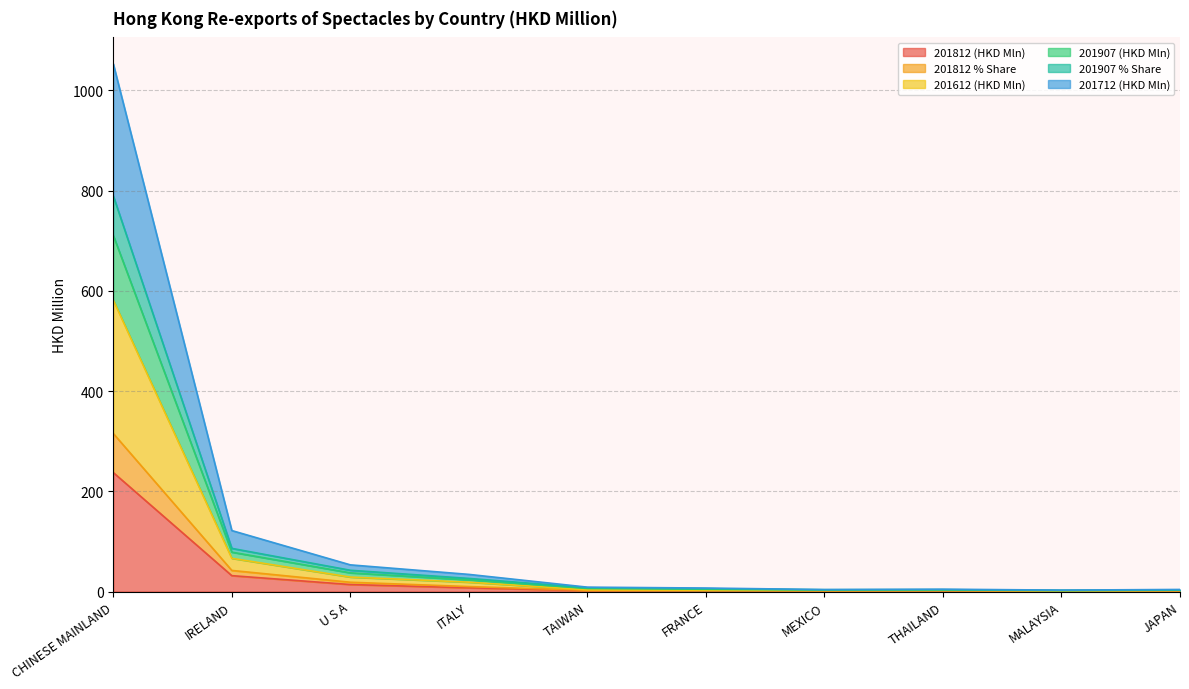

Which category has the highest value in the 201812 (HKD Mln) series?

CHINESE MAINLAND